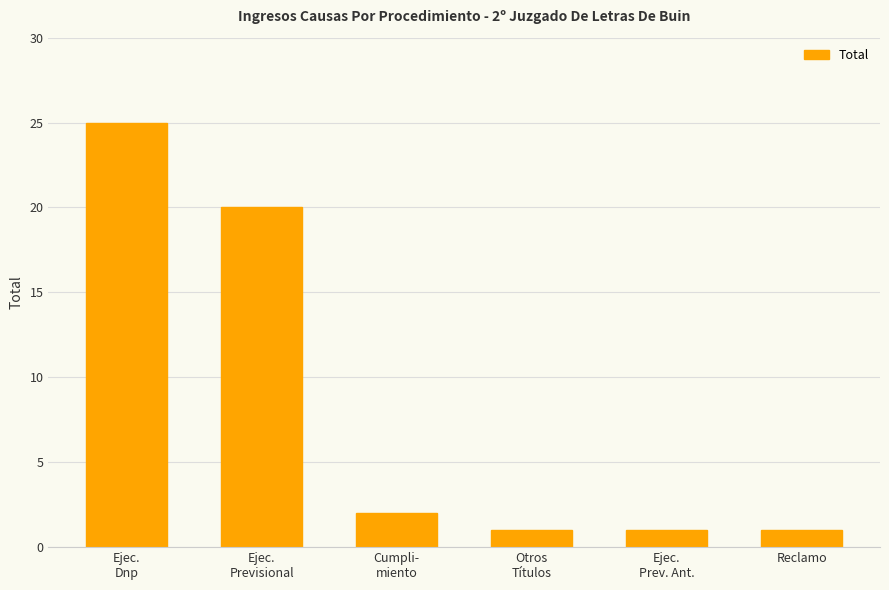

What is the minimum value shown in the chart?

1